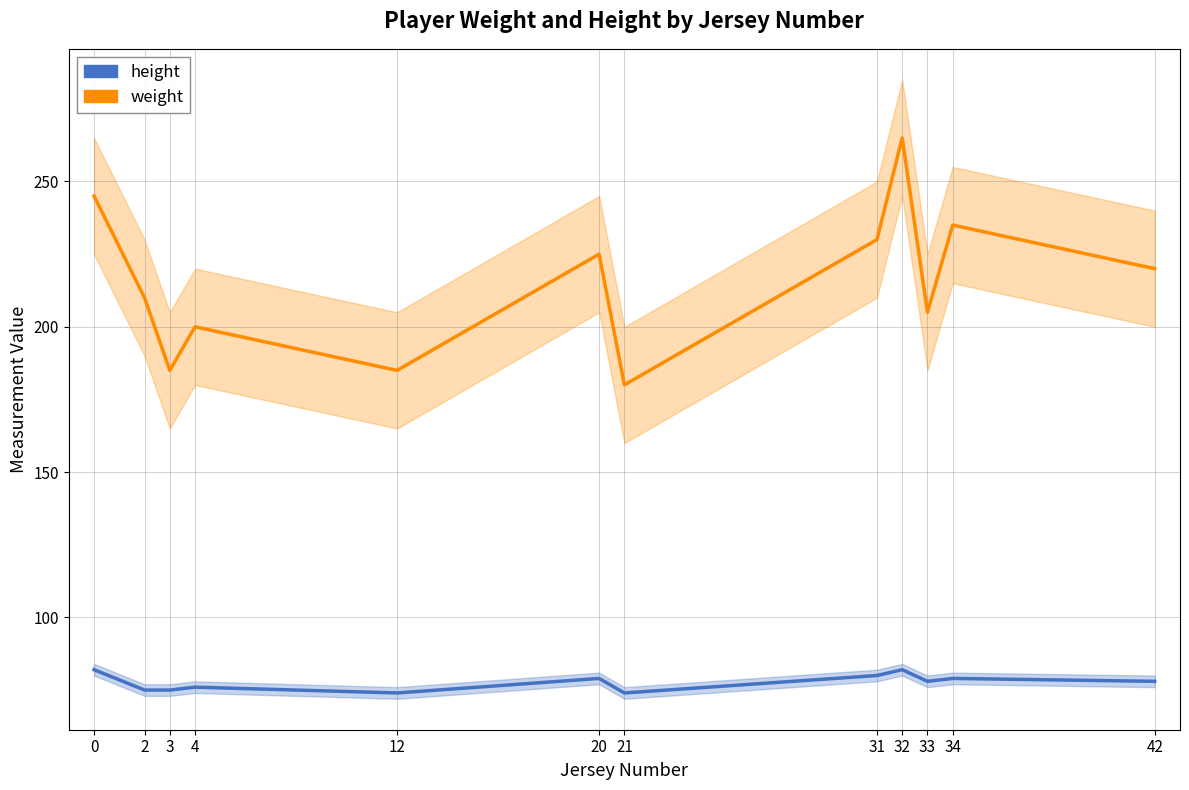

What is the average value of the height series?

78